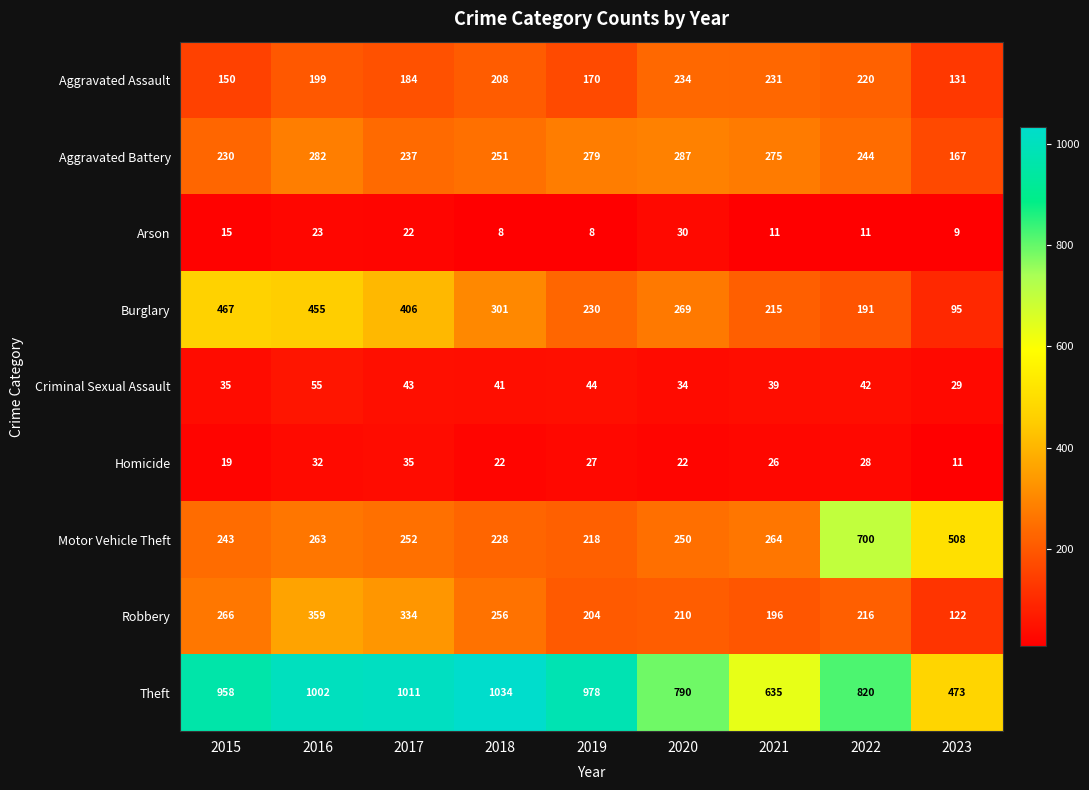

At which category is the sum across all series the highest?

2016